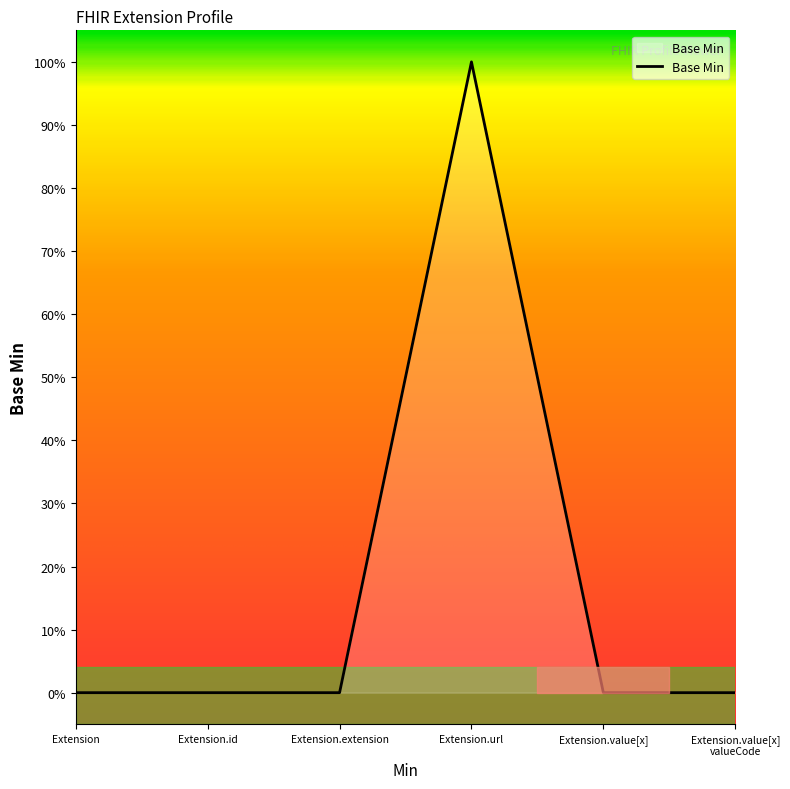

Is this an area chart (filled region under the line)?

Yes